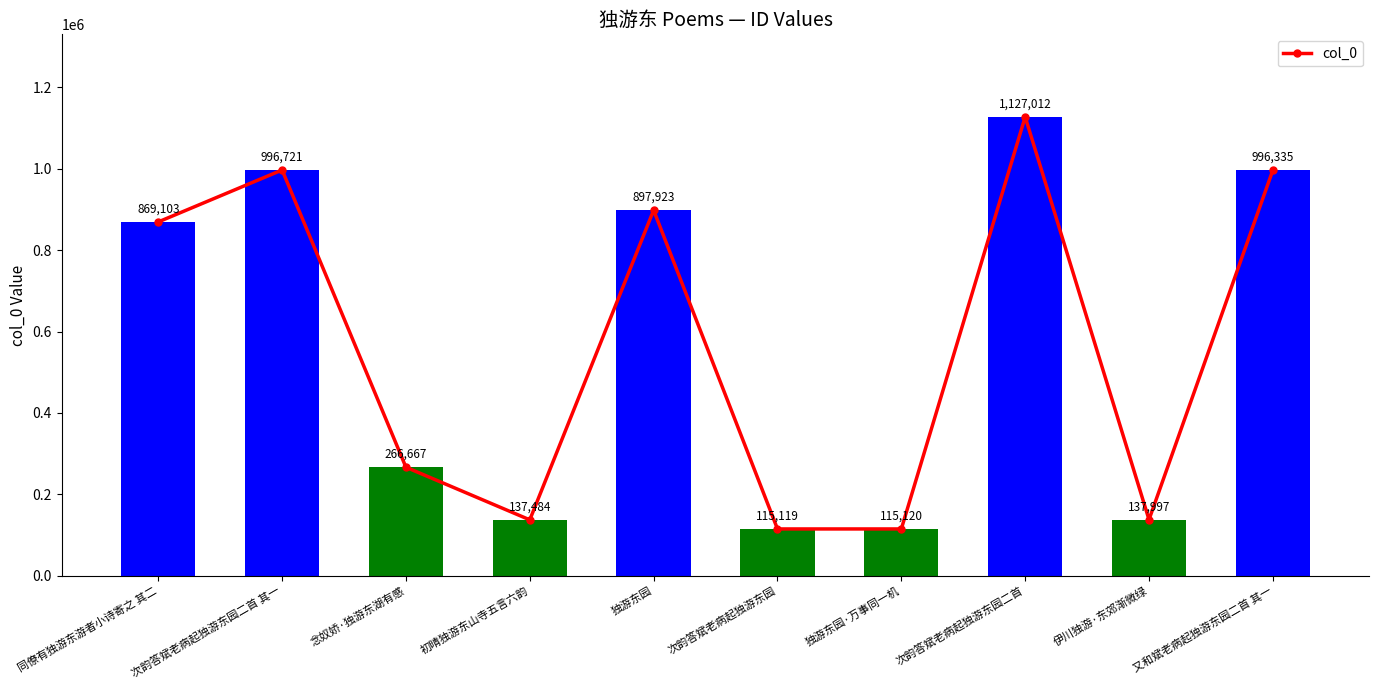

What is the value of the 1st bar from the left?

869103